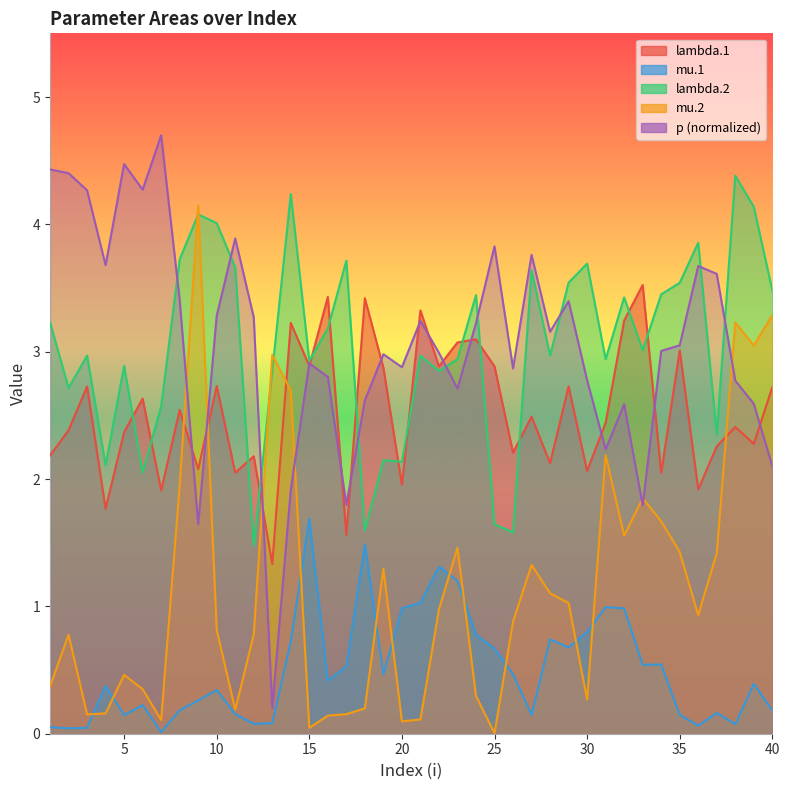

How many data points in lambda.2 are less than 3?

20